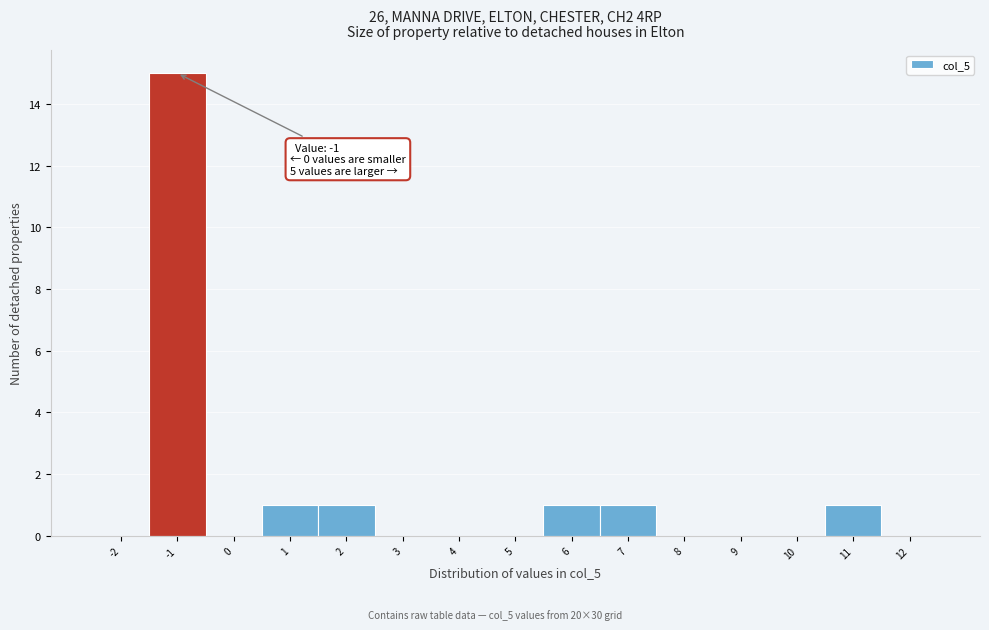

Reading left to right, what are all the values shown in this chart?

-2=0	-1=15	0=0	1=1	2=1	3=0	4=0	5=0	6=1	7=1	8=0	9=0	10=0	11=1	12=0